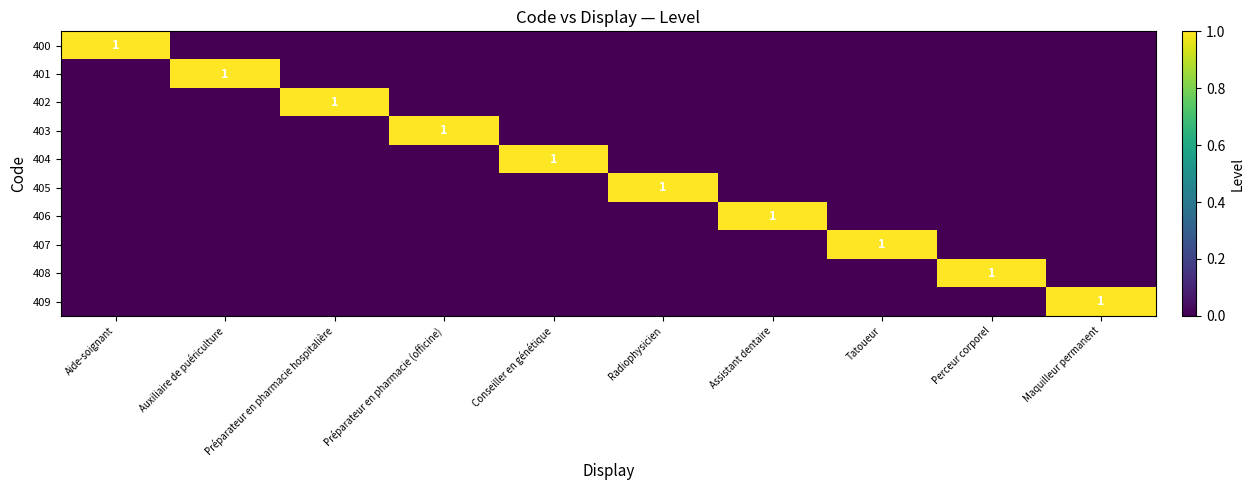

Which label corresponds to the smallest value in the chart?

Auxiliaire de puériculture